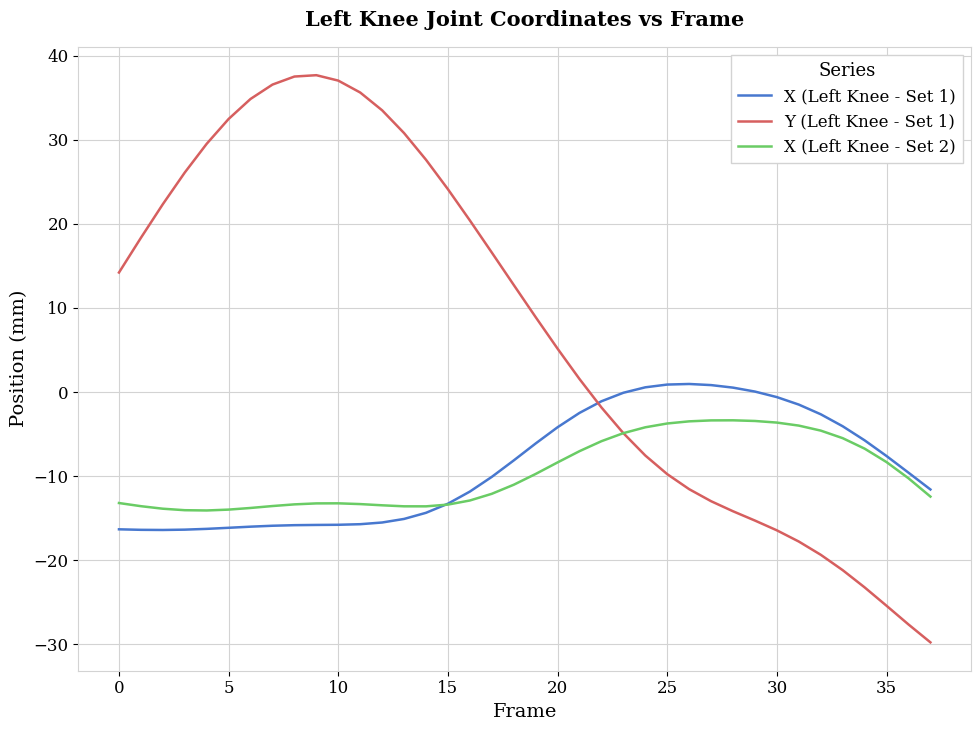

Rank the series by their maximum value, from lowest to highest.

X (Left Knee - Set 2), X (Left Knee - Set 1), Y (Left Knee - Set 1)